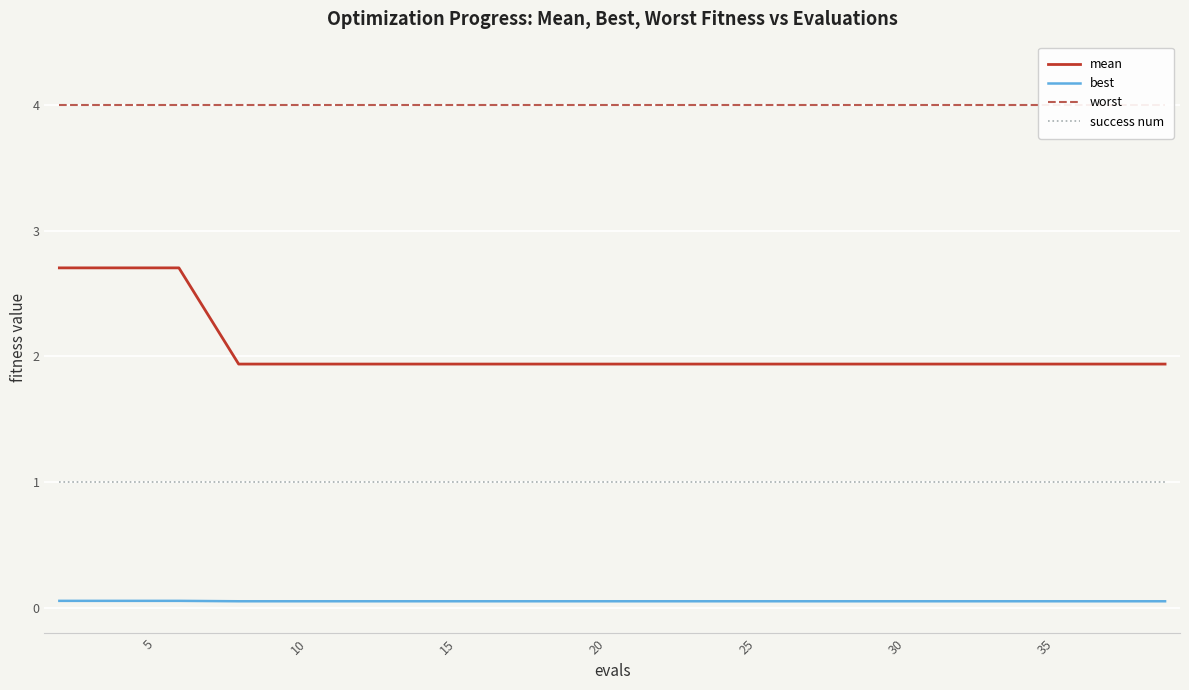

What is the maximum value for success num?

1.0